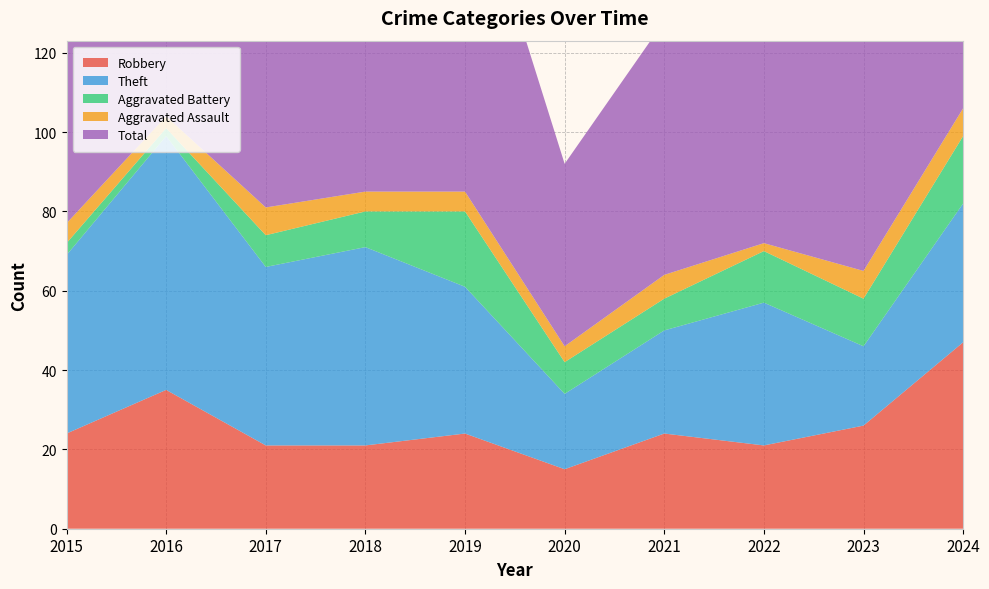

Reading left to right, list all the values displayed in this chart.

Robbery: 24	35	21	21	24	15	24	21	26	47
Theft: 45	64	45	50	37	19	26	36	20	35
Aggravated Battery: 3	2	8	9	19	8	8	13	12	17
Aggravated Assault: 5	3	7	5	5	4	6	2	7	7
Total: 77	104	81	87	87	46	64	74	66	107